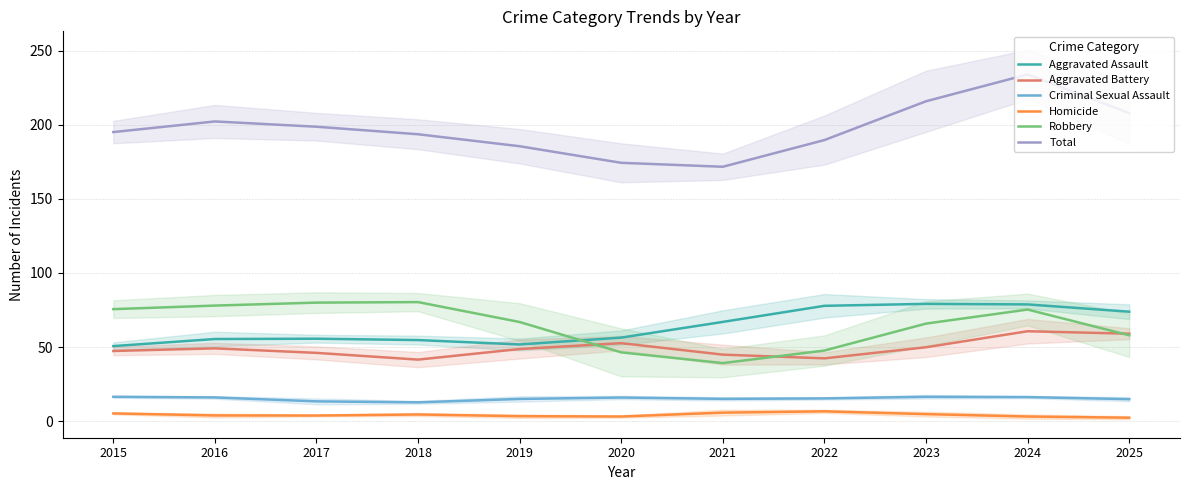

How many distinct data groups are displayed?

6